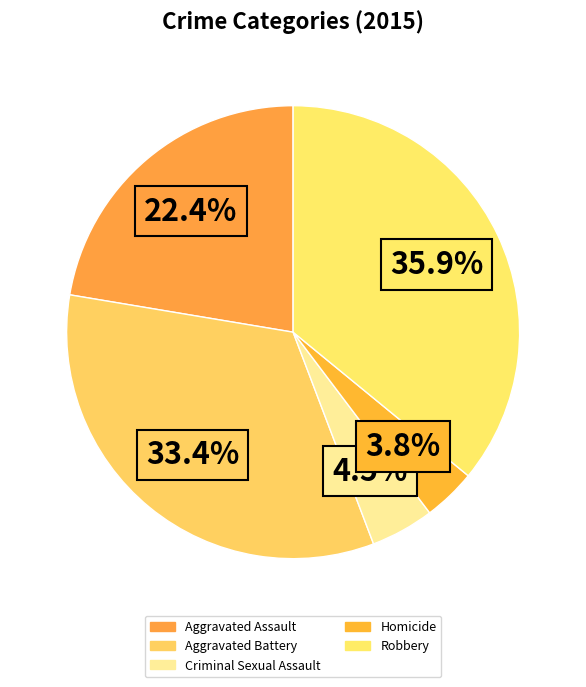

How many segments does this pie chart have?

5